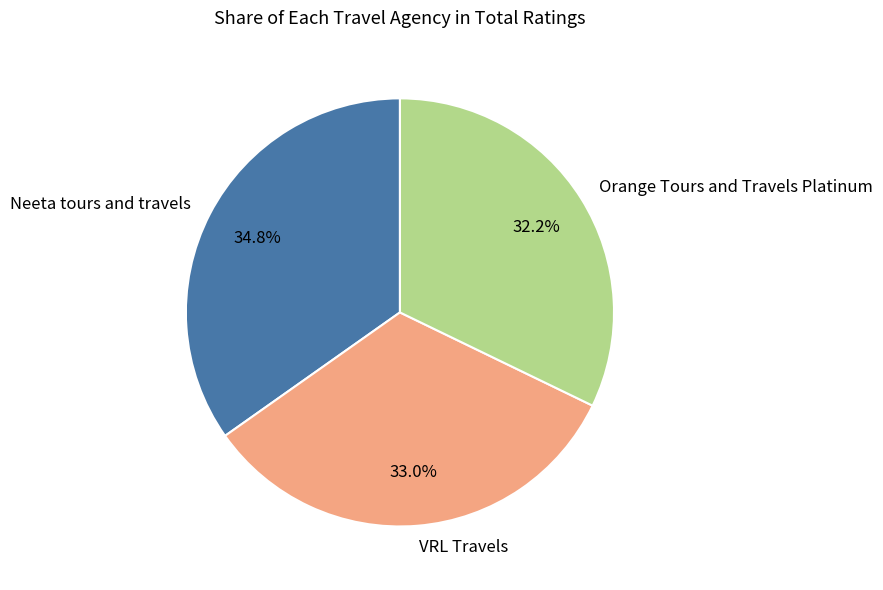

Which has a higher value, Orange Tours and Travels Platinum or VRL Travels?

VRL Travels